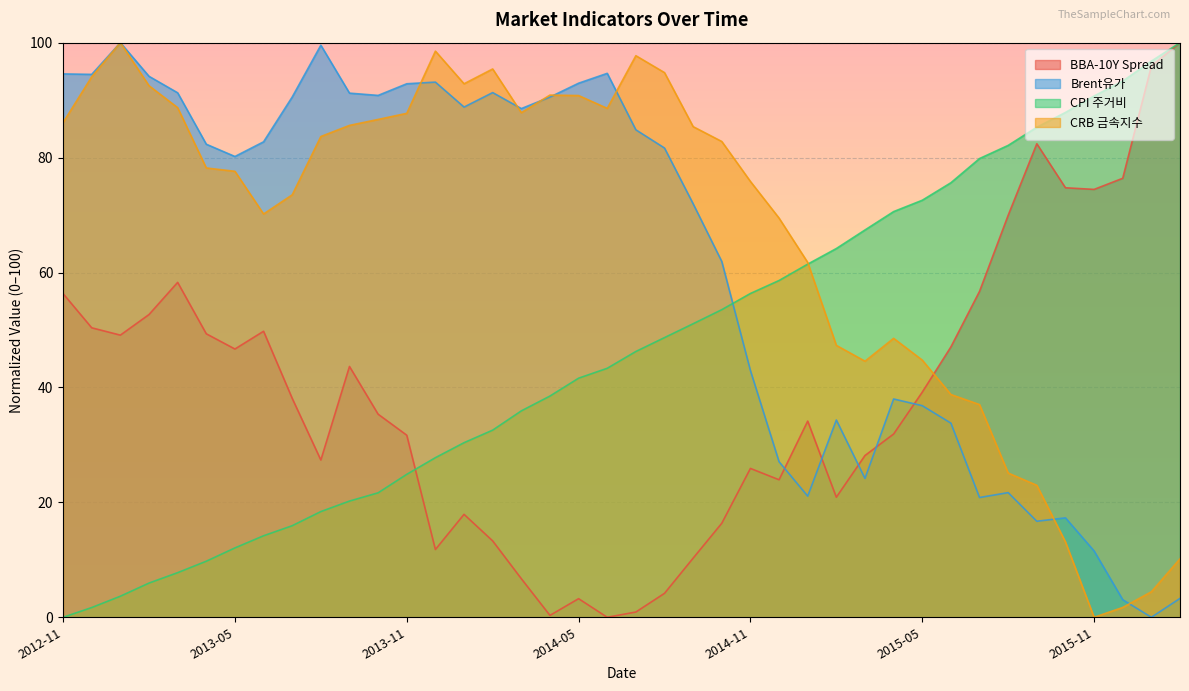

What is the label of the 17th point from the right?

2014-10